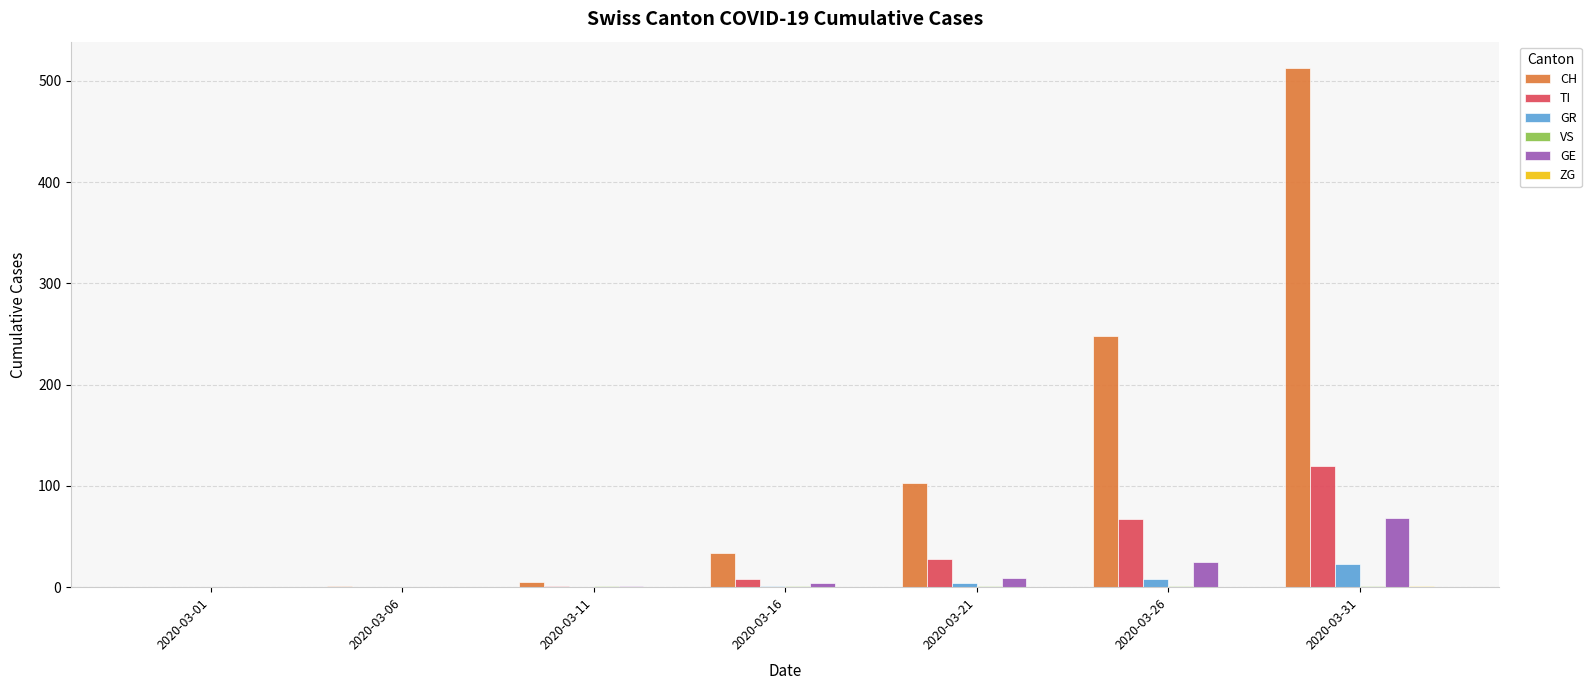

At which category is the sum across all series the highest?

2020-03-31